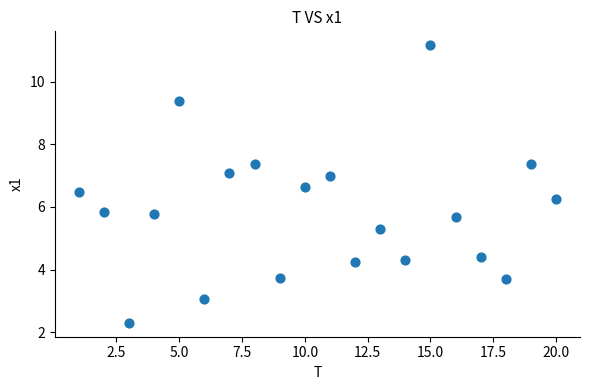

What is the range of Y values (max minus min)?

8.9